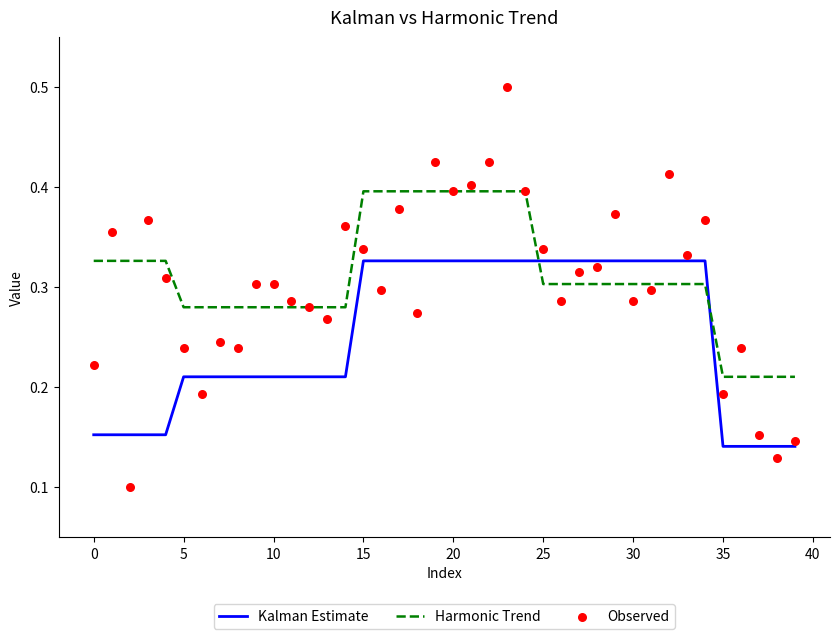

Which series has the largest Y range (max minus min)?

Observed